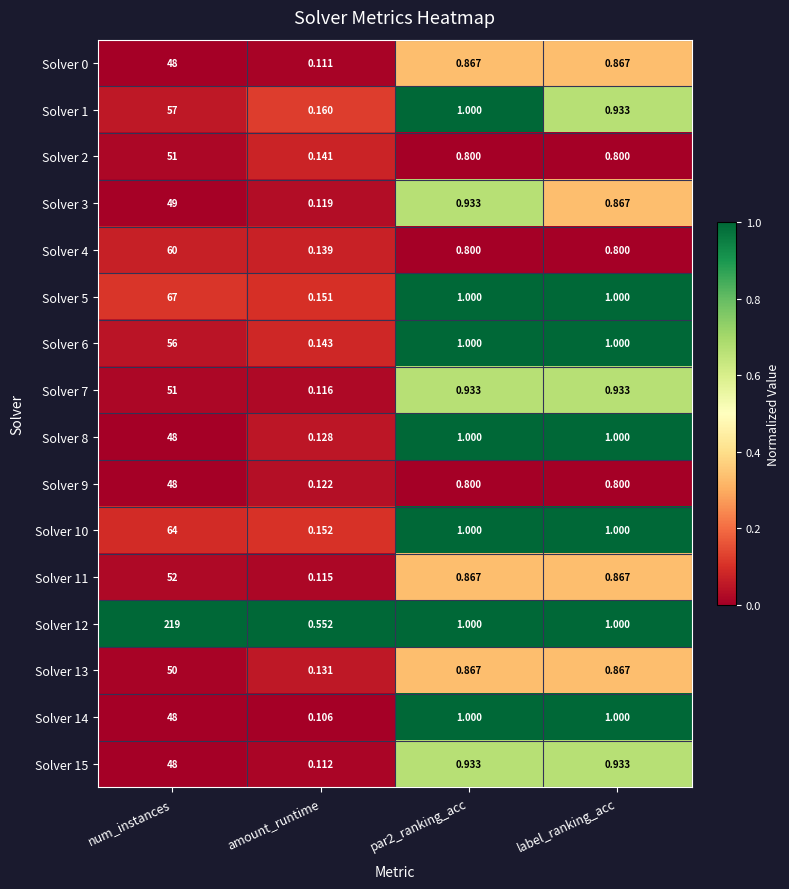

At which label does Solver 12 first exceed 1?

num_instances